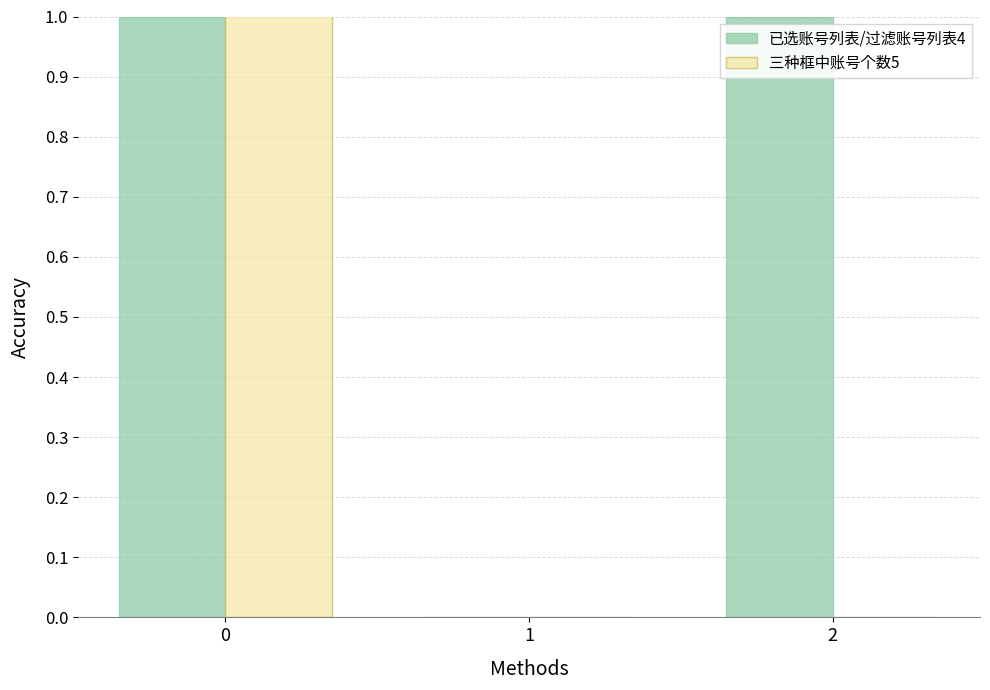

Are the bars grouped side by side (vs. stacked)?

Yes